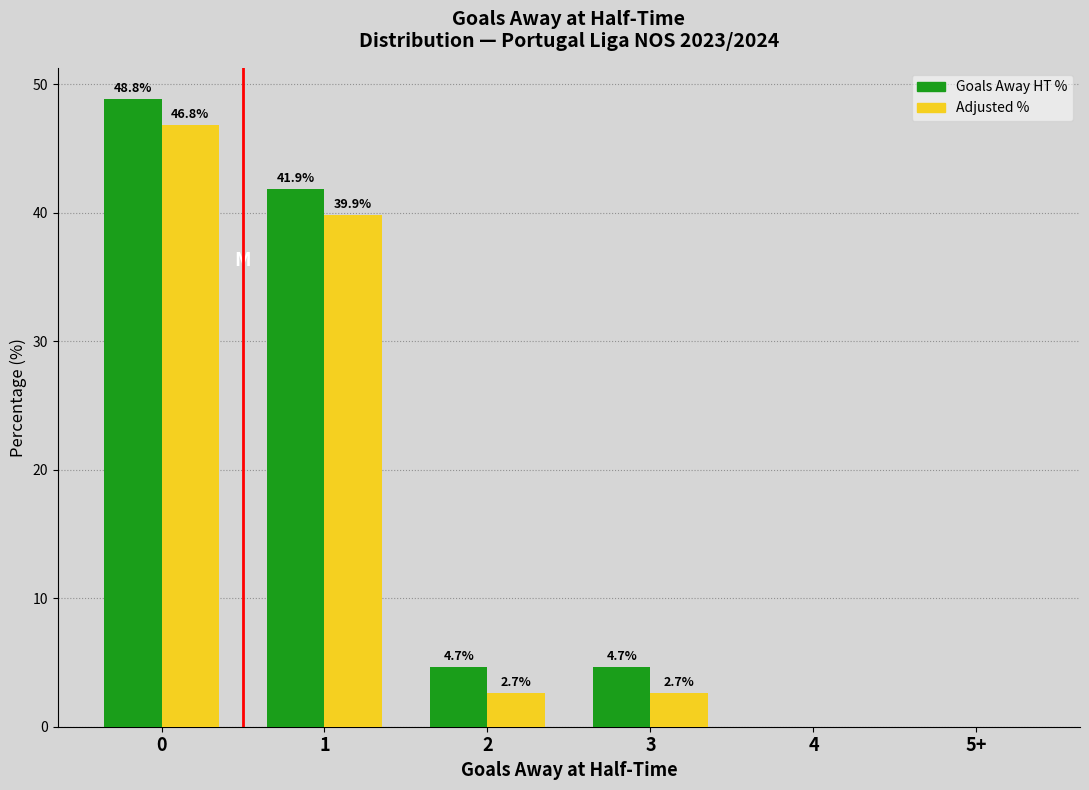

What is the greatest value displayed?

48.8